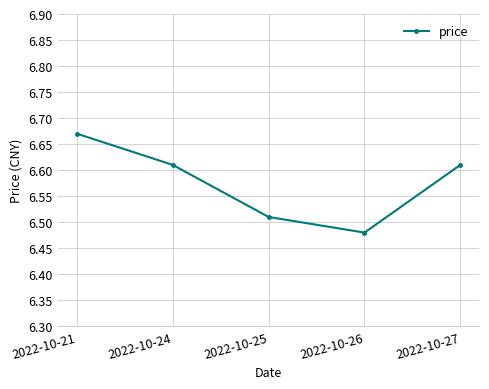

Approximately how many times larger is the value at 2022-10-24 compared to 2022-10-21?

1.0